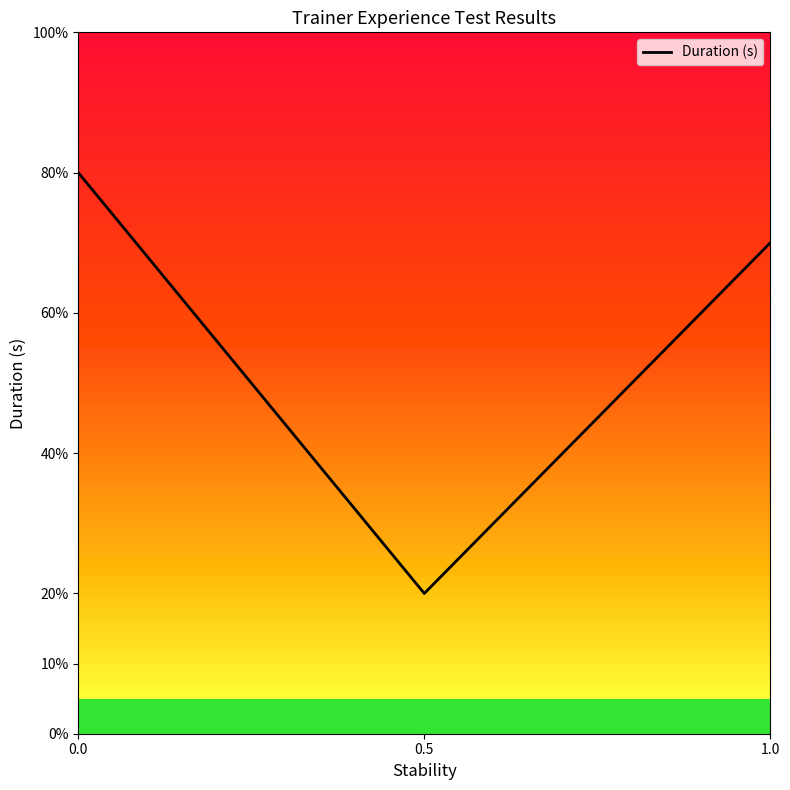

Reading right to left, what are all the values shown in this chart?

0.7	0.2	0.8